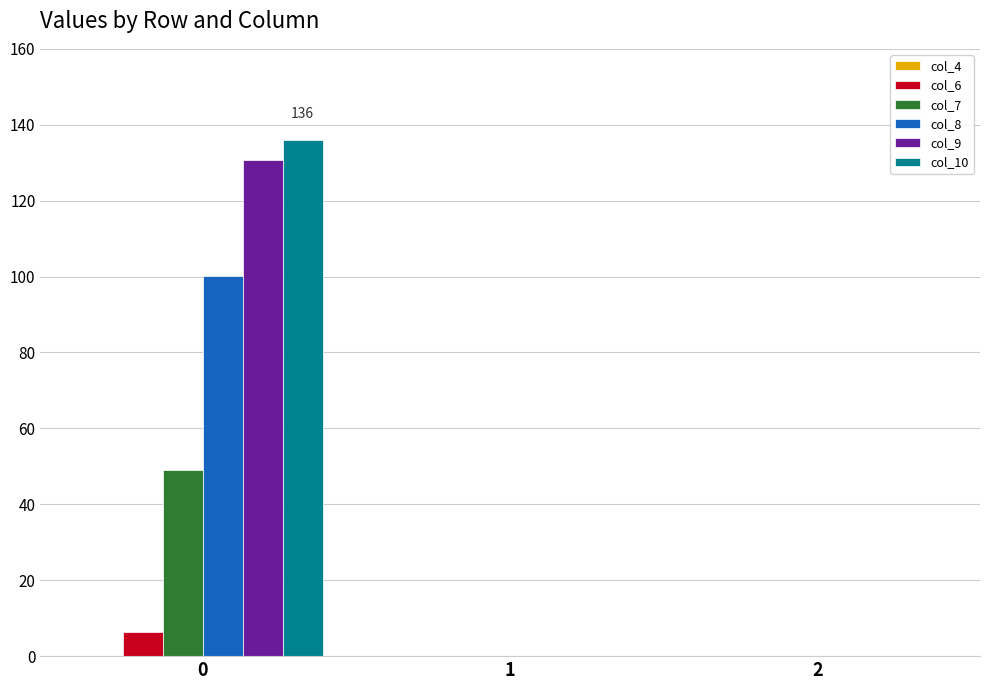

Which series has the widest spread of values?

col_10